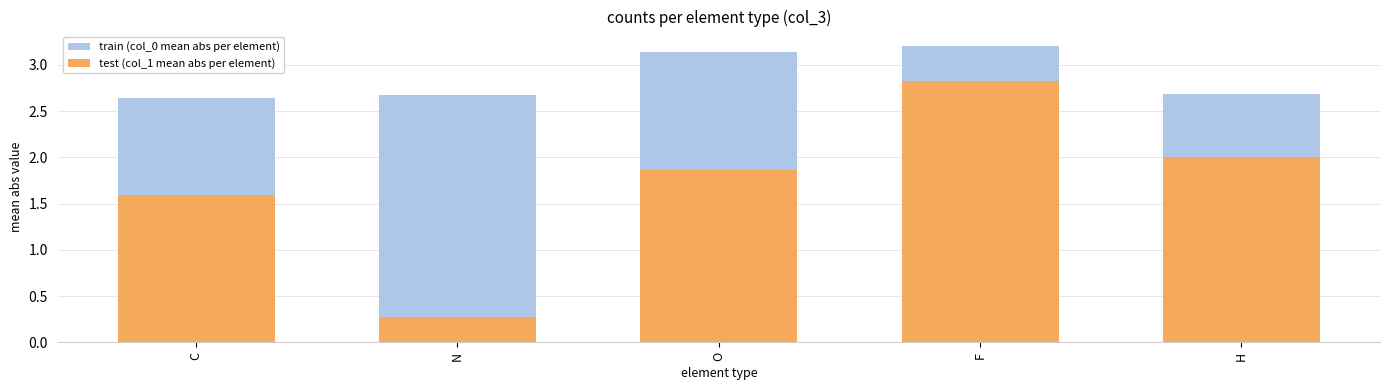

List the labels in order of test (col_1 mean abs per element) value, smallest first.

N, C, O, H, F